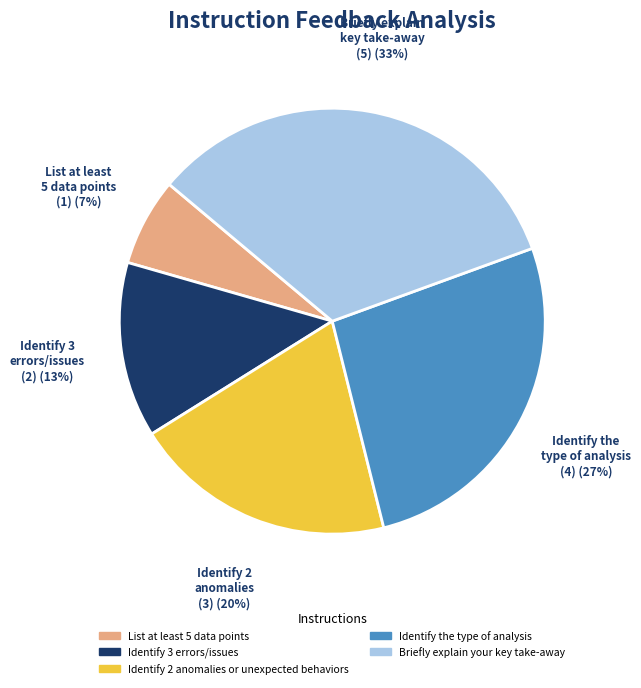

True or false: Identify 2 anomalies or unexpected behaviors accounts for 20% of the total.

True